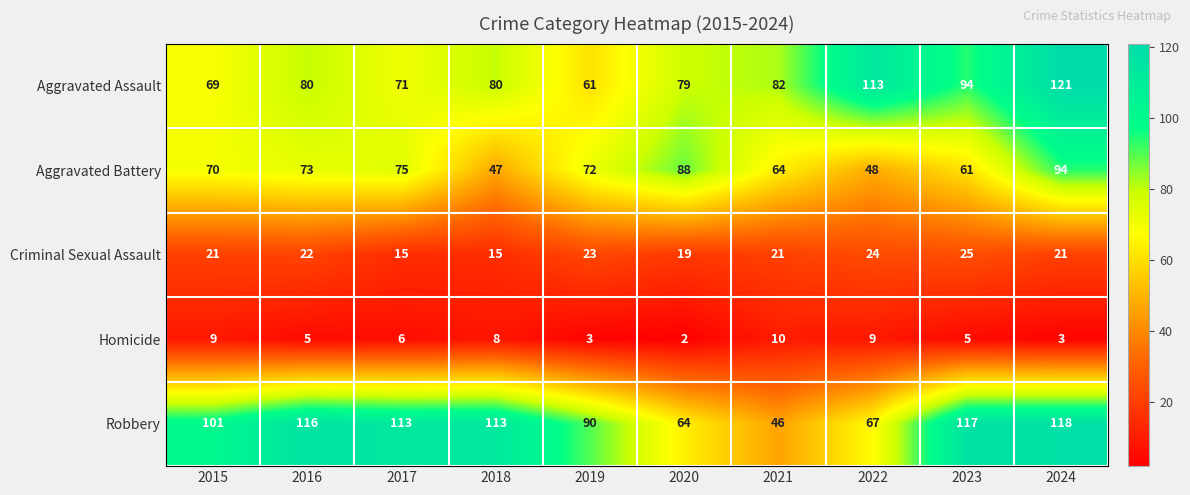

What value does the Aggravated Assault series have at 2017?

71